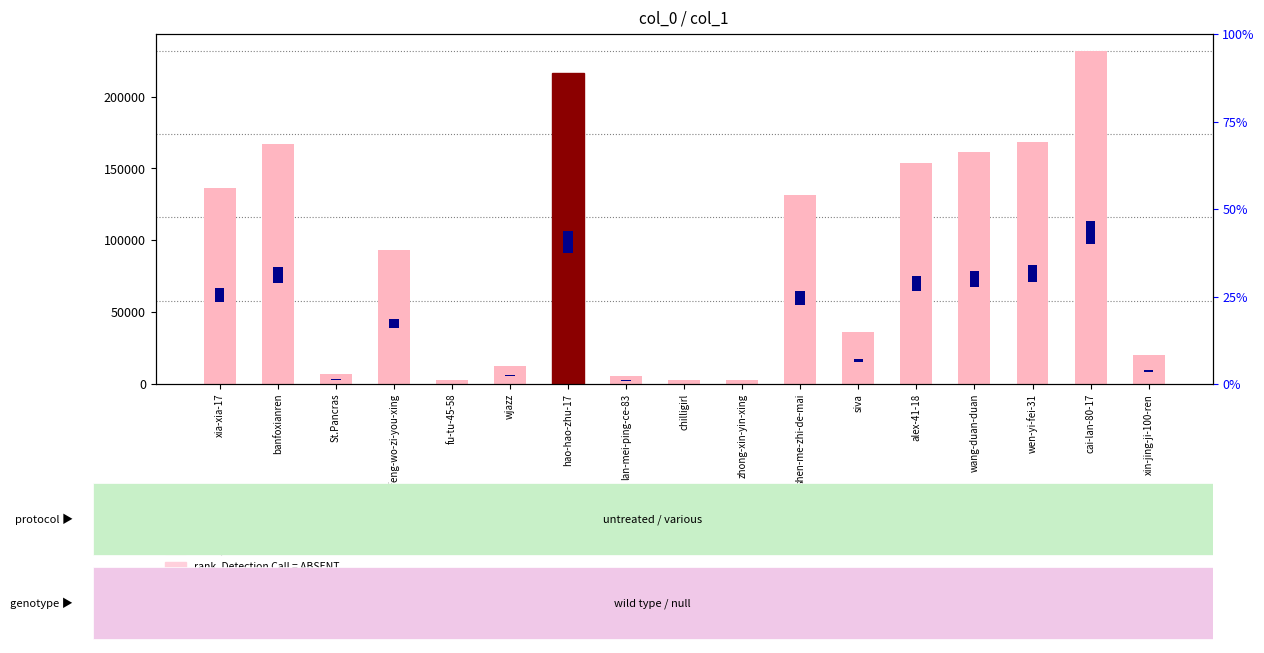

List the series in order of their peak value, lowest first.

percentile rank within the sample, rank, Detection Call = ABSENT, value, Detection Call = ABSENT